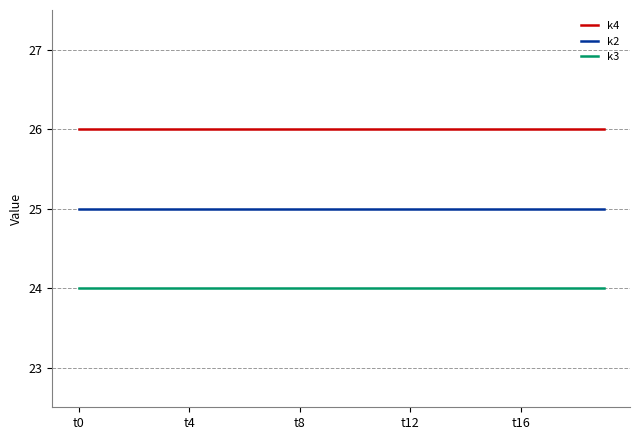

What is the greatest value displayed?

26